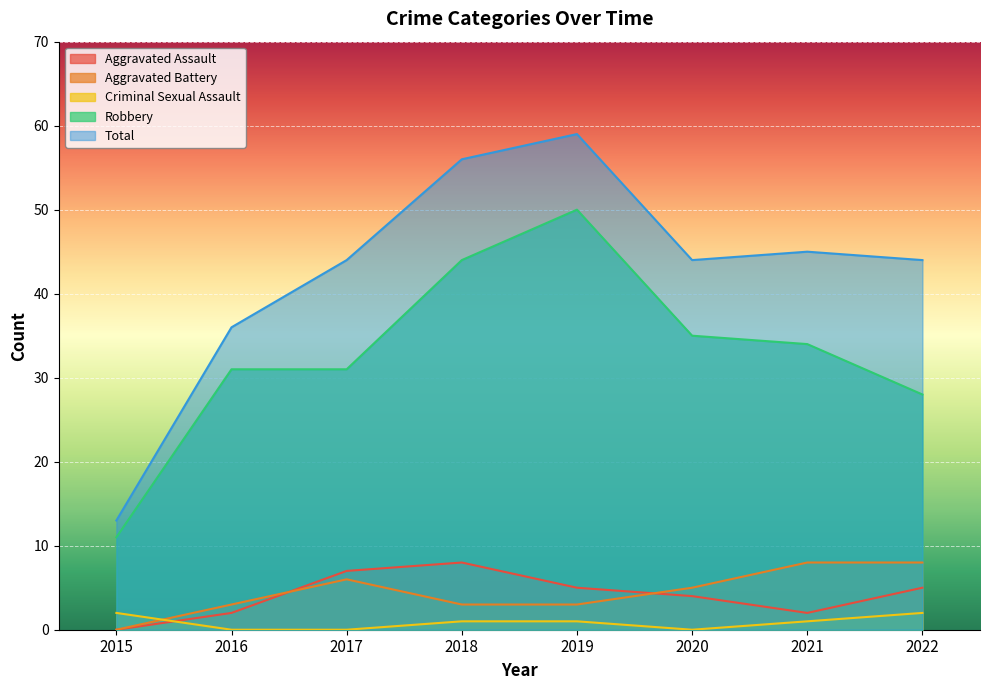

List the series in order of their peak value, highest first.

Total, Robbery, Aggravated Assault, Aggravated Battery, Criminal Sexual Assault